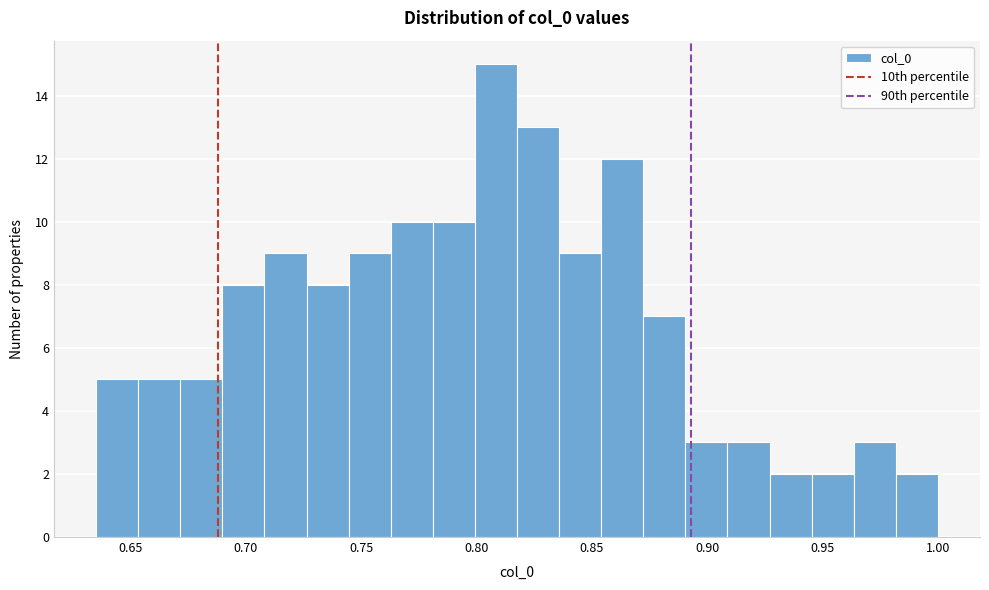

Around what value on the x-axis is the tallest bar? Give the approximate position of its centre, as read against the axis.

0.810